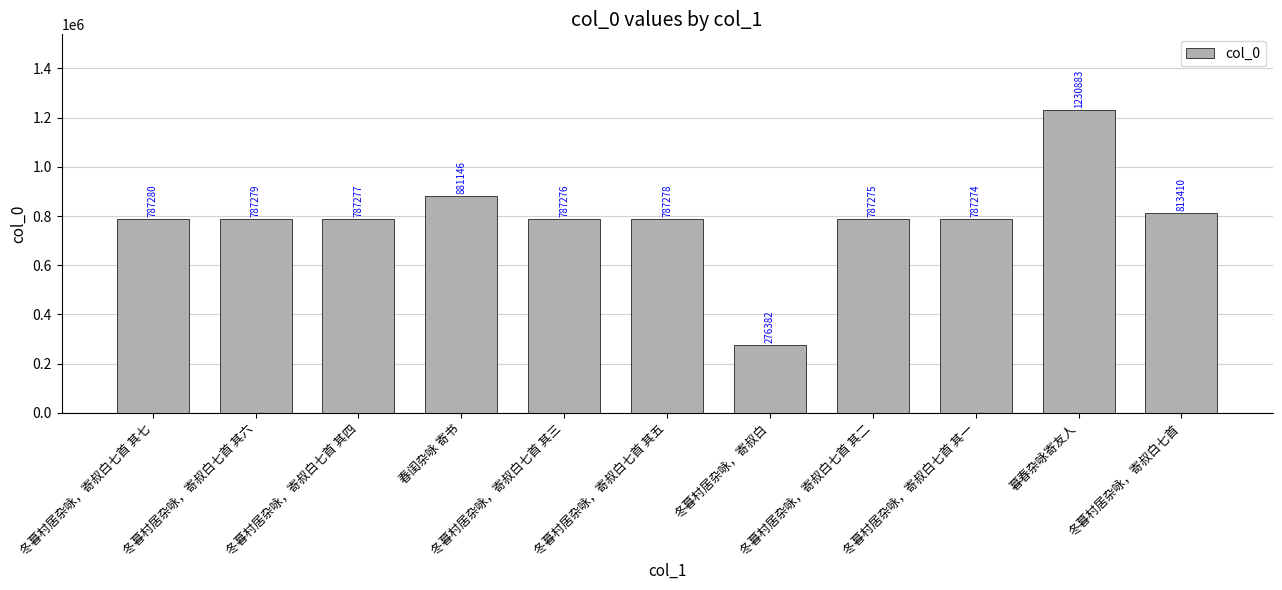

What is the ratio of the value at 冬暮村居杂咏，寄叔白七首 其五 to the value at 冬暮村居杂咏，寄叔白七首 其六?

1.0